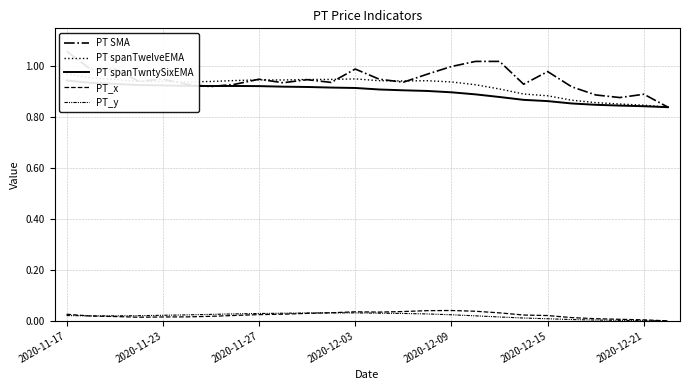

How many interior local valleys does the PT_y series have?

1